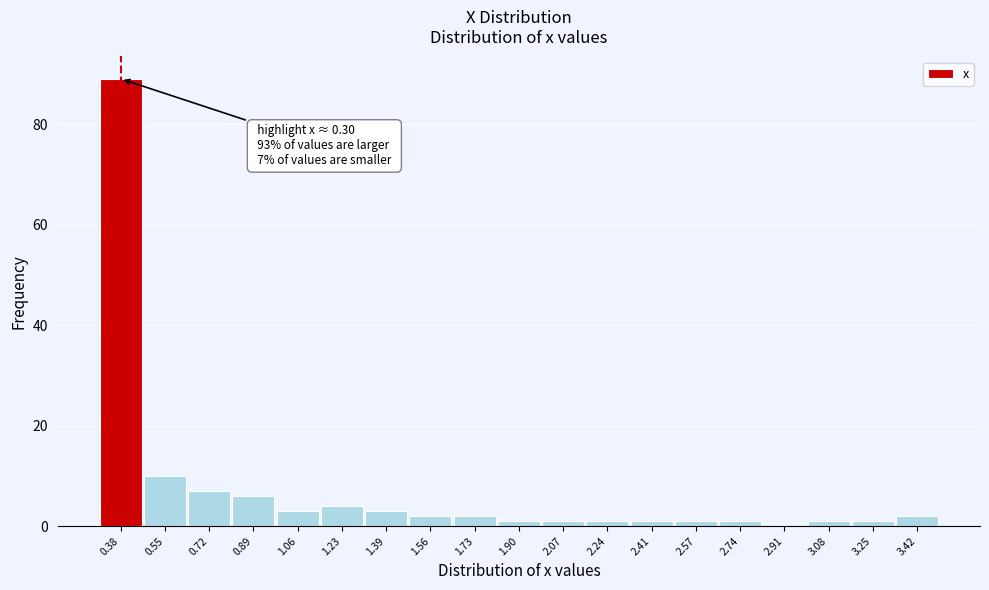

Which range on the x-axis has the tallest bar?

0.30 to 0.46